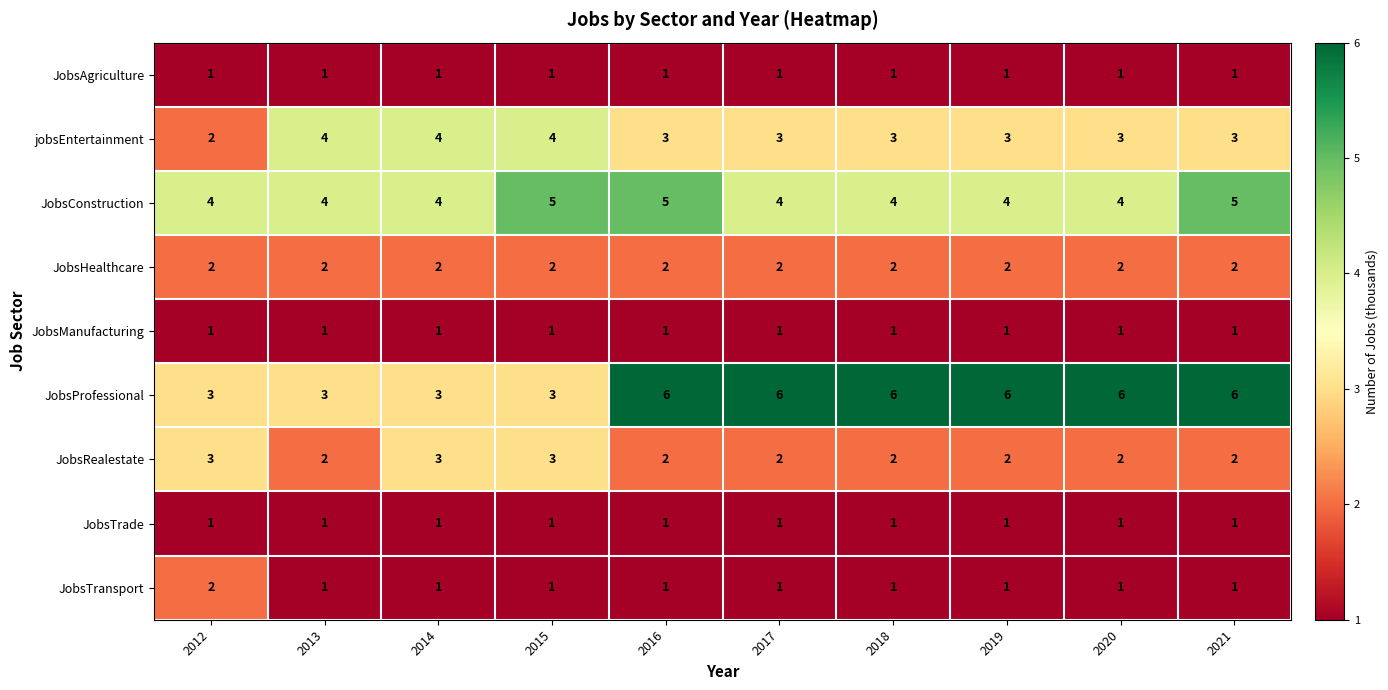

What is the sum of all JobsAgriculture values?

10